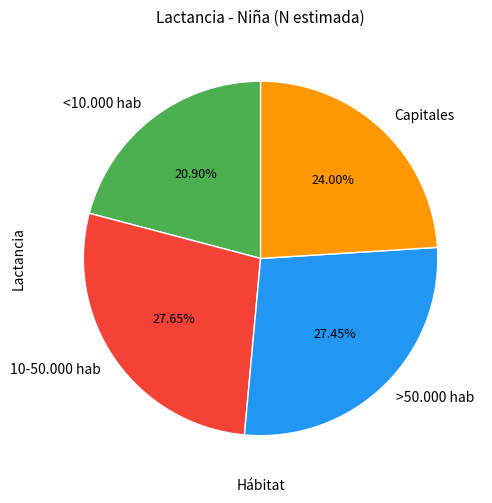

To the nearest percent, what is the combined percentage of >50.000 hab and Capitales?

51%